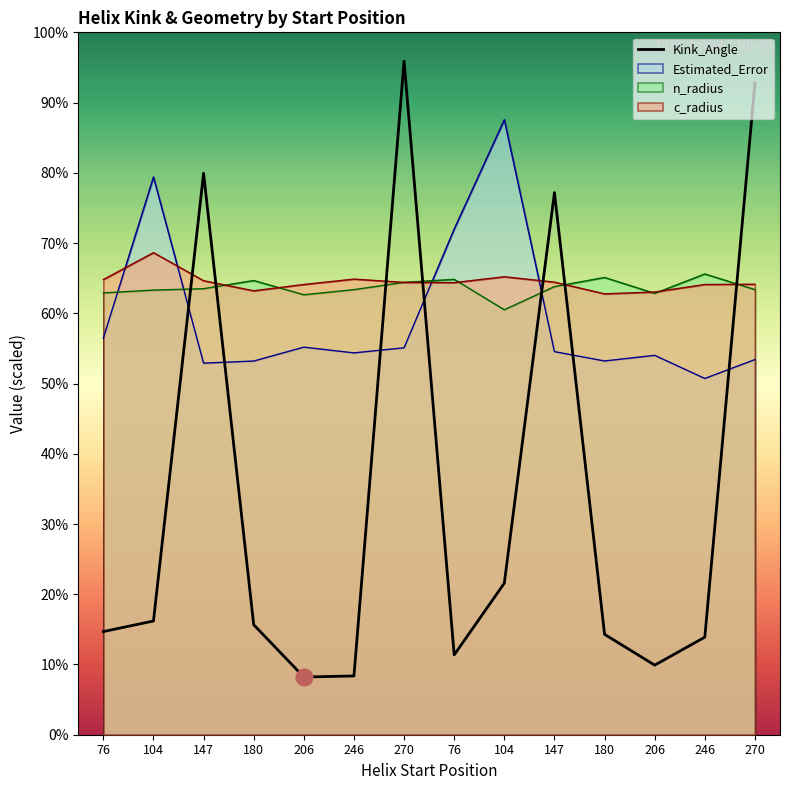

Which category has the highest value across all series?

270